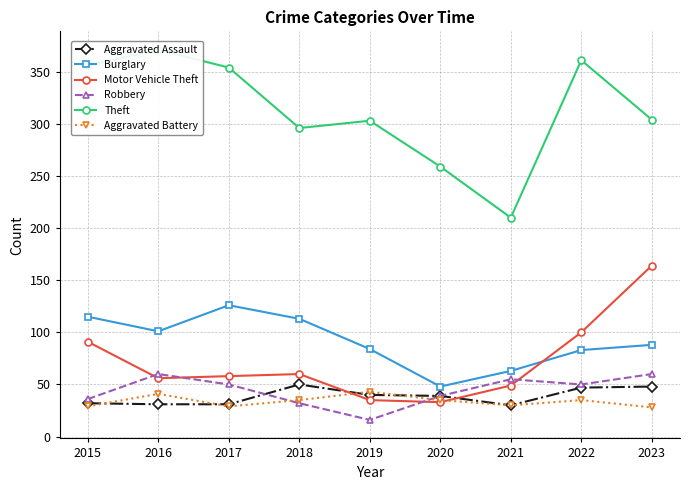

At which category is the sum across all series the highest?

2023